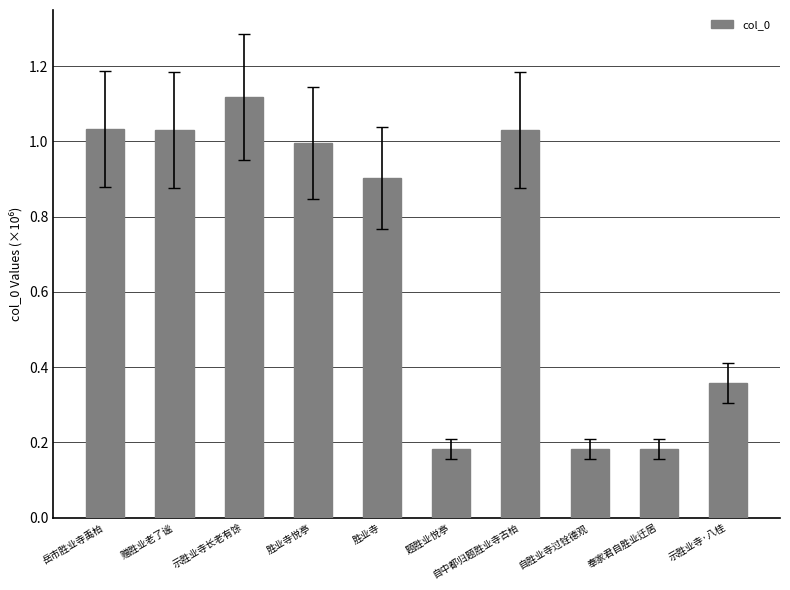

What is the difference between the maximum and minimum values?

0.9